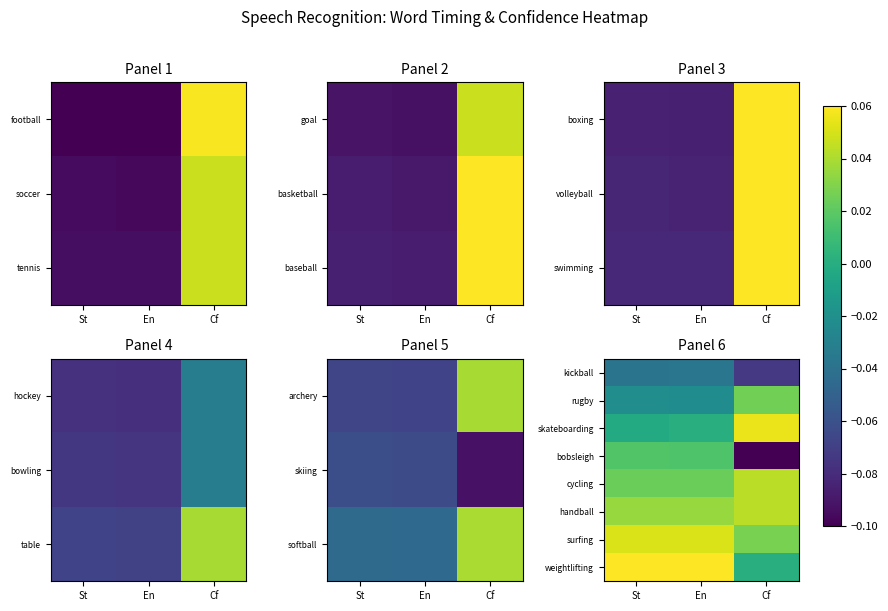

Reading right to left, list all the values displayed in this chart.

kickball: Cf=-0.1	En=-0.0	St=-0.0
rugby: Cf=0.0	En=-0.0	St=-0.0
skateboarding: Cf=0.1	En=0.0	St=-0.0
bobsleigh: Cf=-0.1	En=0.0	St=0.0
cycling: Cf=0.0	En=0.0	St=0.0
handball: Cf=0.0	En=0.0	St=0.0
surfing: Cf=0.0	En=0.1	St=0.1
weightlifting: Cf=0.0	En=0.1	St=0.1